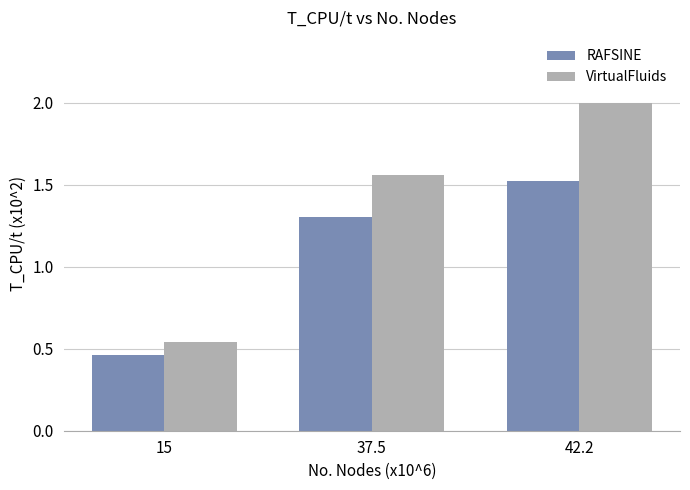

How many bars are there in total?

6